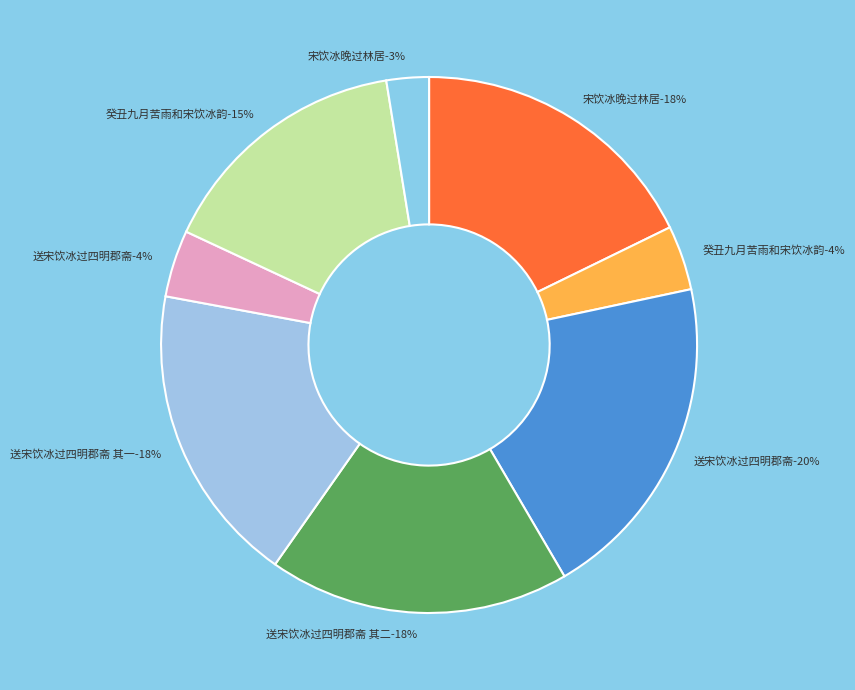

True or false: 癸丑九月苦雨和宋饮冰韵 accounts for 30% of the total.

False